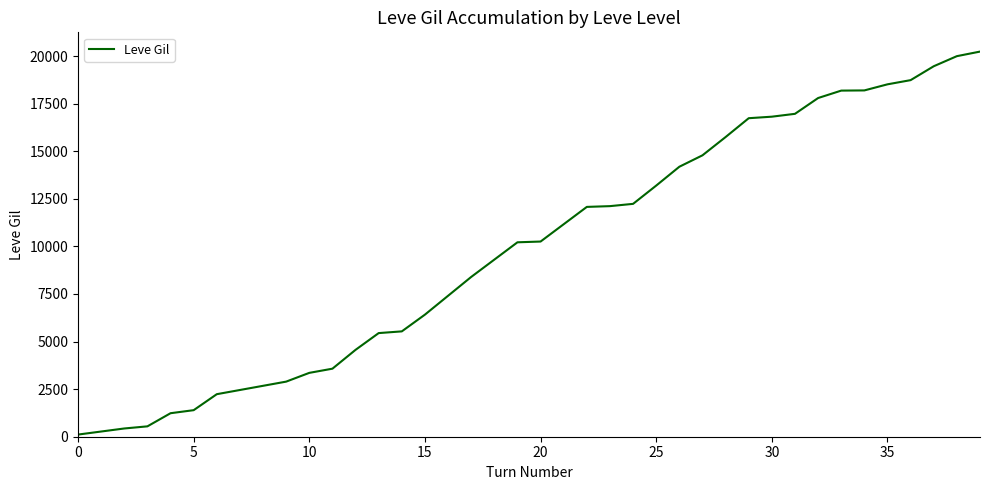

What is the maximum value shown in the chart?

20235